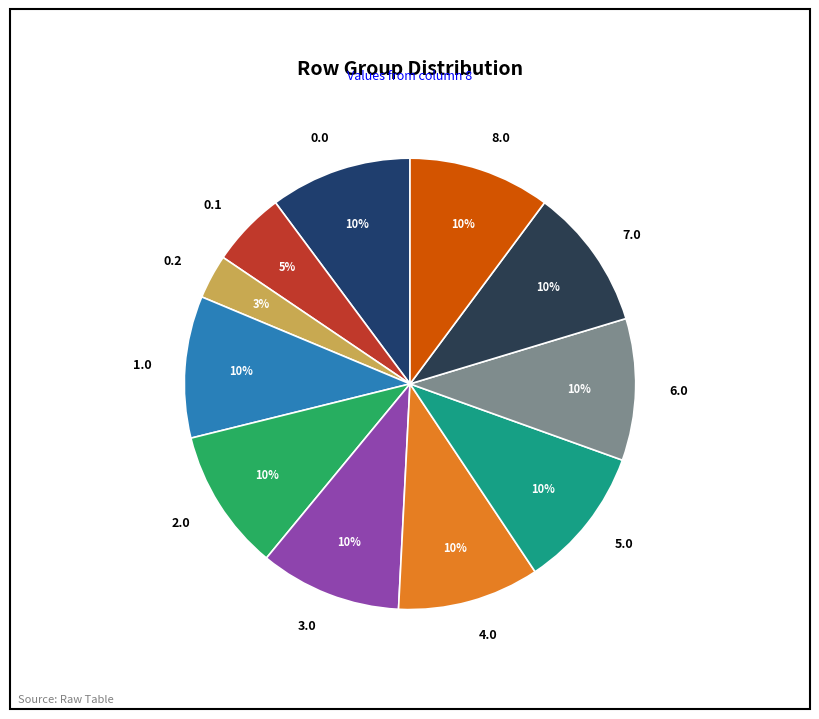

Count the number of slices in the pie.

11